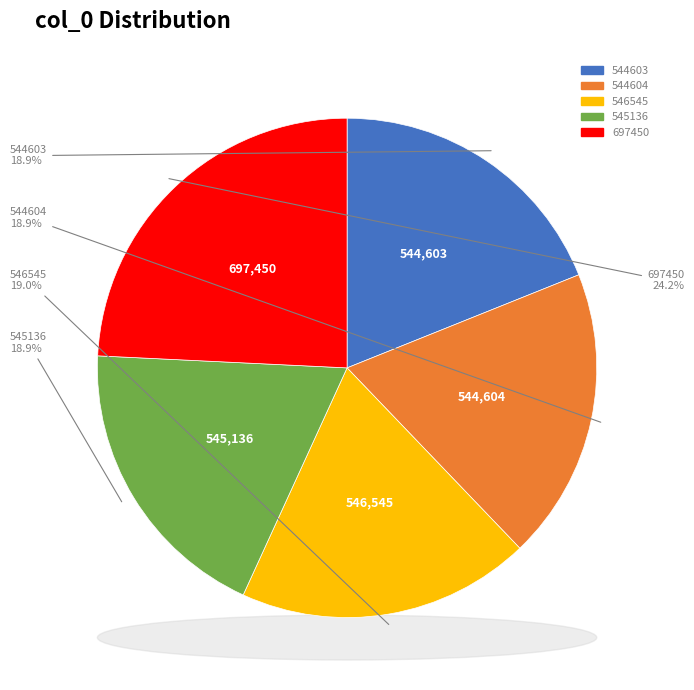

To the nearest percent, what percentage of the pie is 544604?

19%